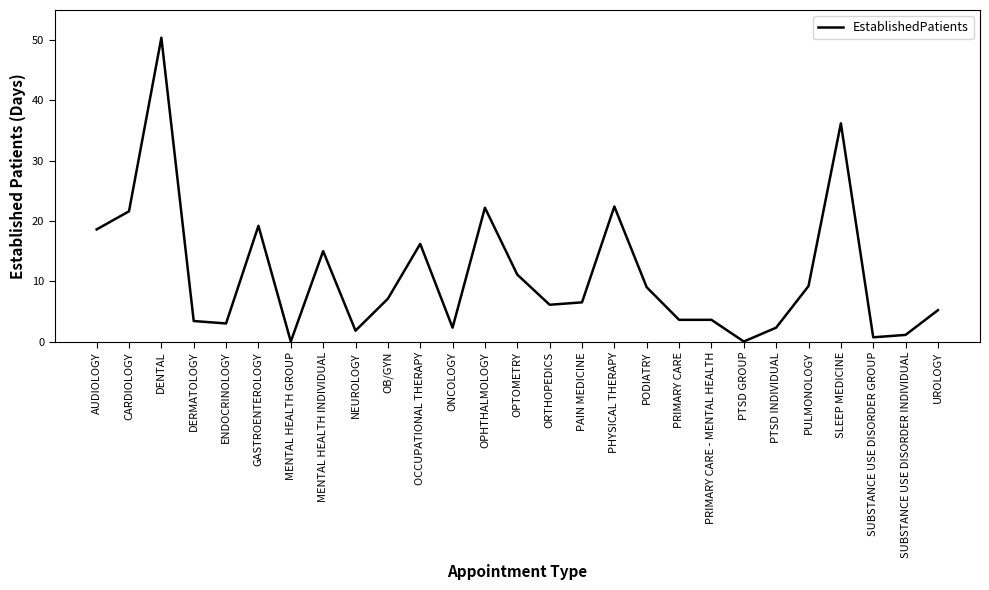

Which label corresponds to the largest value in the chart?

DENTAL